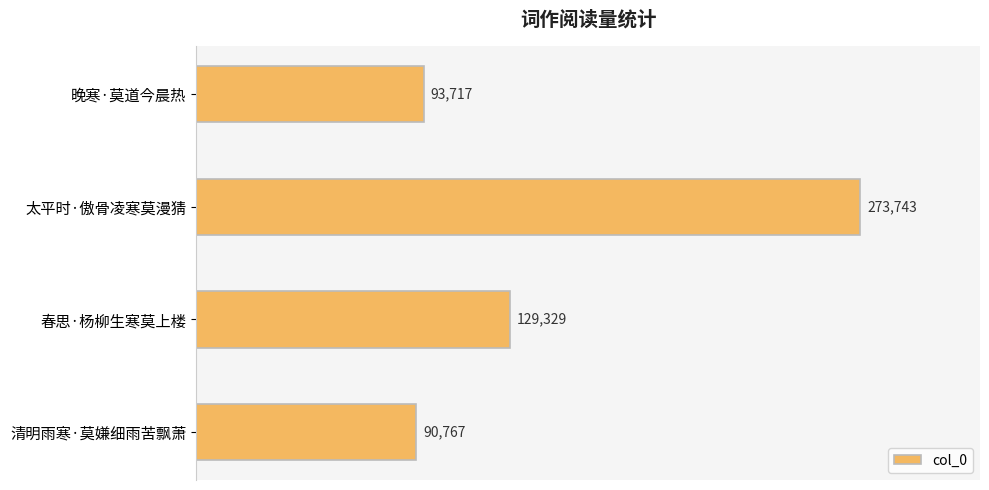

How many categories are shown in the chart?

4